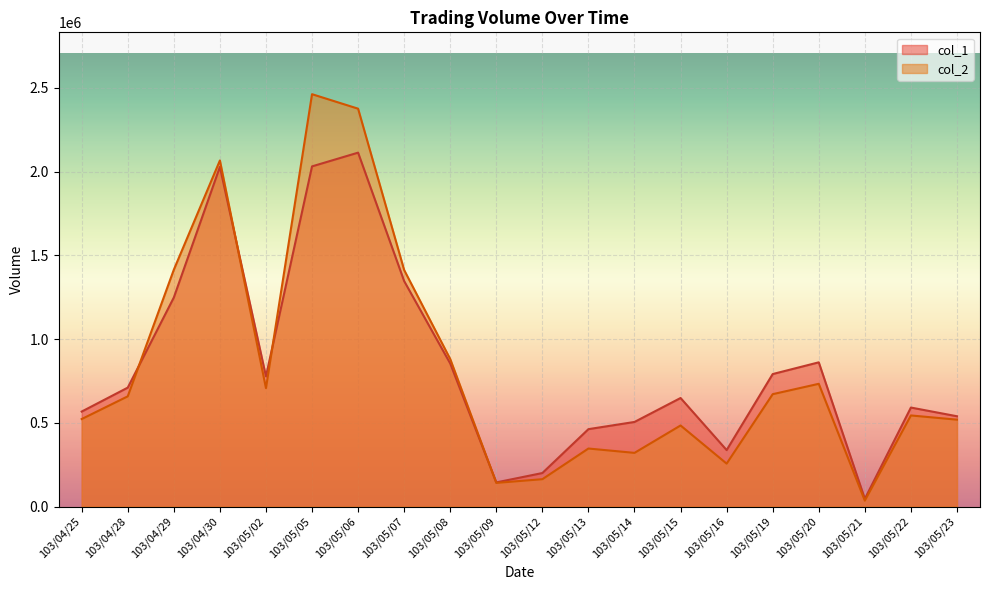

At which label does col_2 reach its minimum?

103/05/21